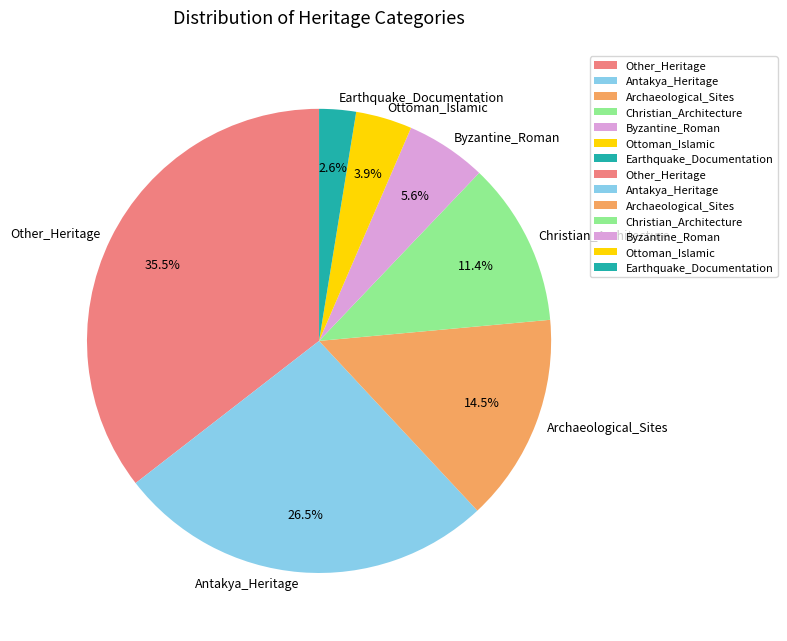

How many segments does this pie chart have?

7